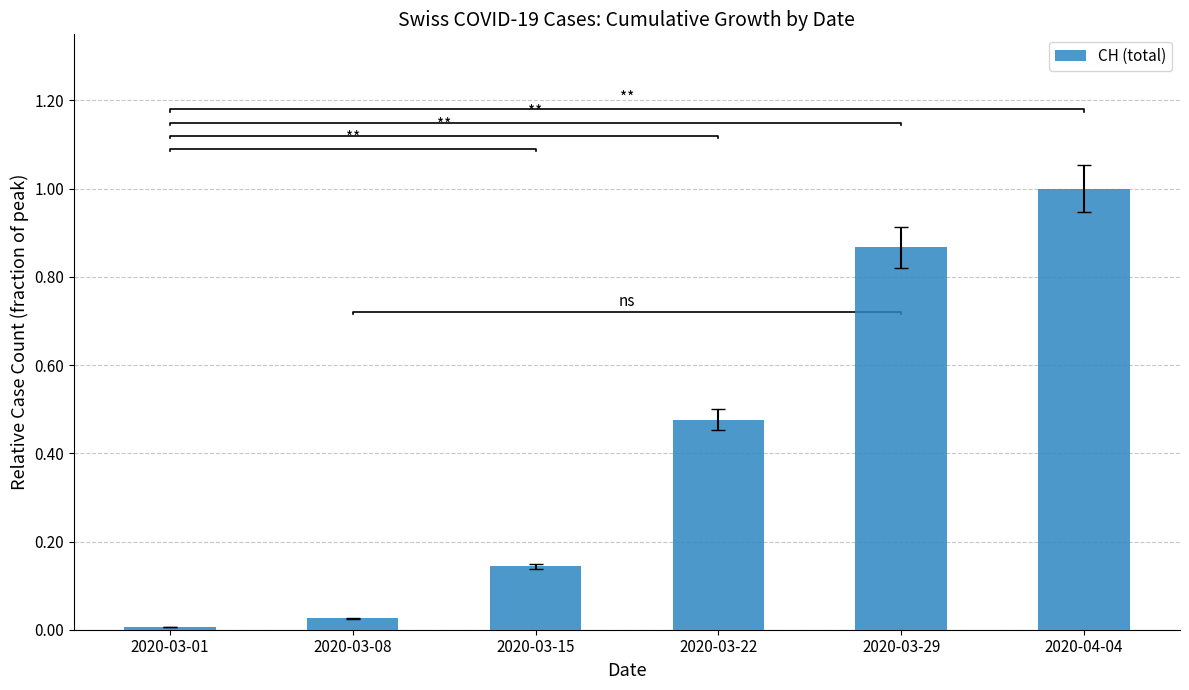

Reading left to right, extract all data points from this chart.

2020-03-01=0.0	2020-03-08=0.0	2020-03-15=0.1	2020-03-22=0.5	2020-03-29=0.9	2020-04-04=1.0